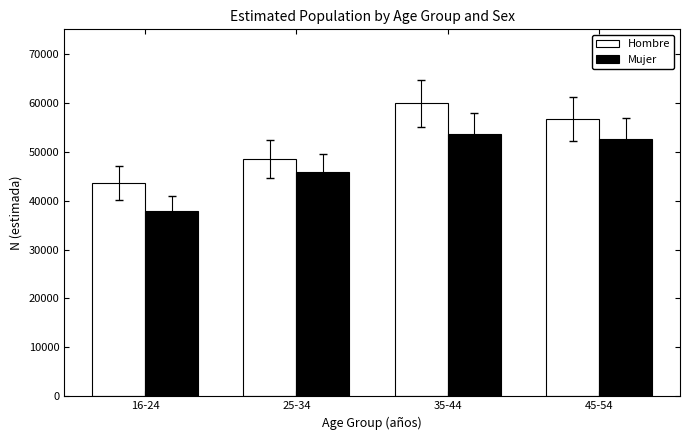

Does the chart contain stacked bars?

No